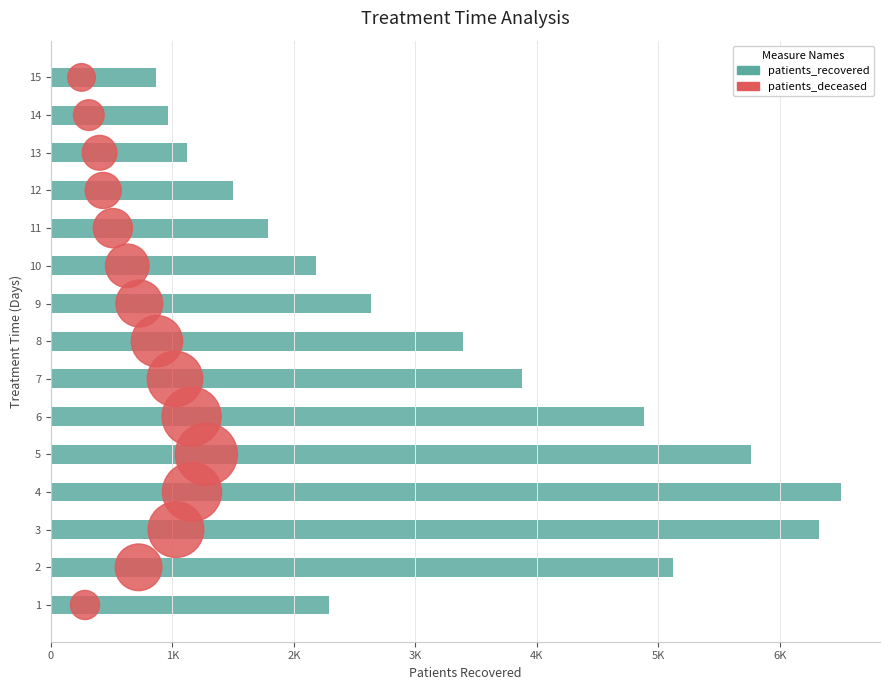

At how many categories does at least one series exceed 6097?

2